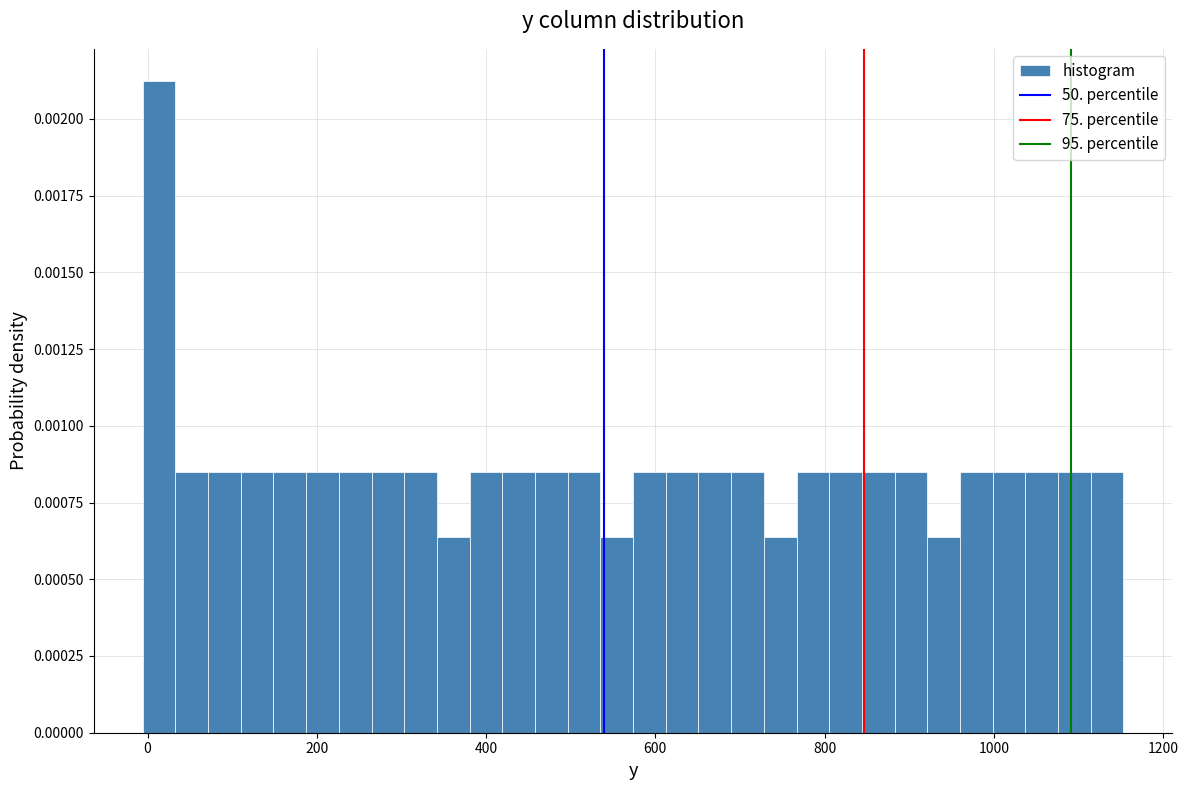

Read against the x-axis, roughly where is the centre of the tallest bar?

20